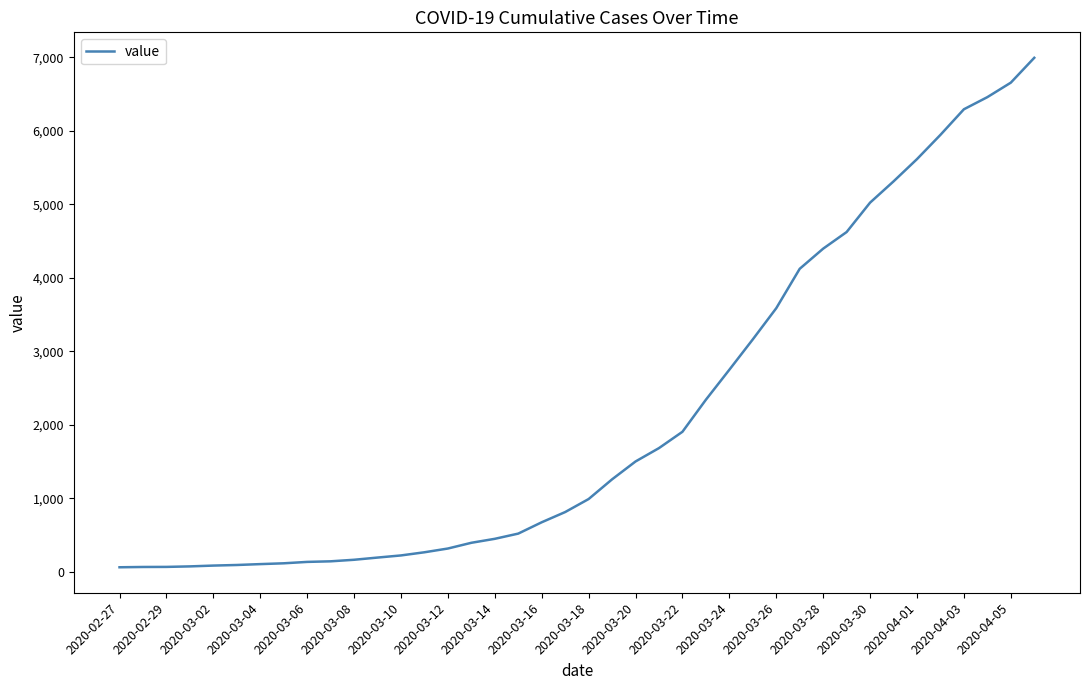

What is the maximum value shown in the chart?

6994